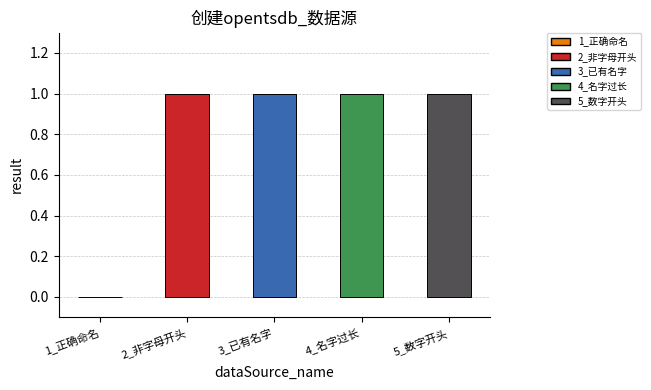

Approximately how many times larger is the value at 5_数字开头 compared to 3_已有名字?

1.0